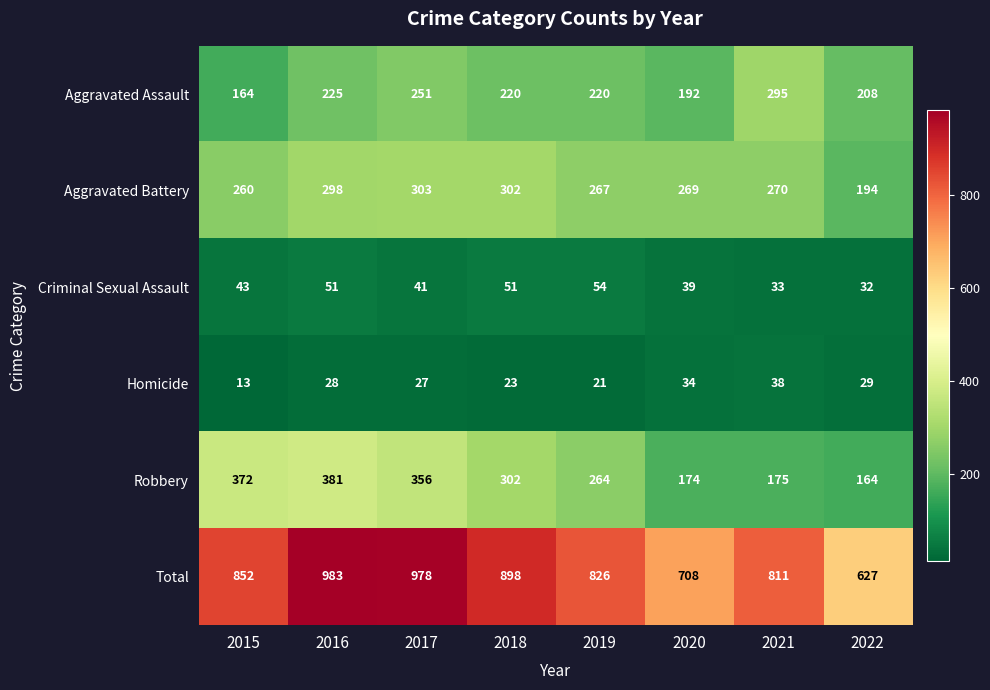

What is the minimum value for Total?

627